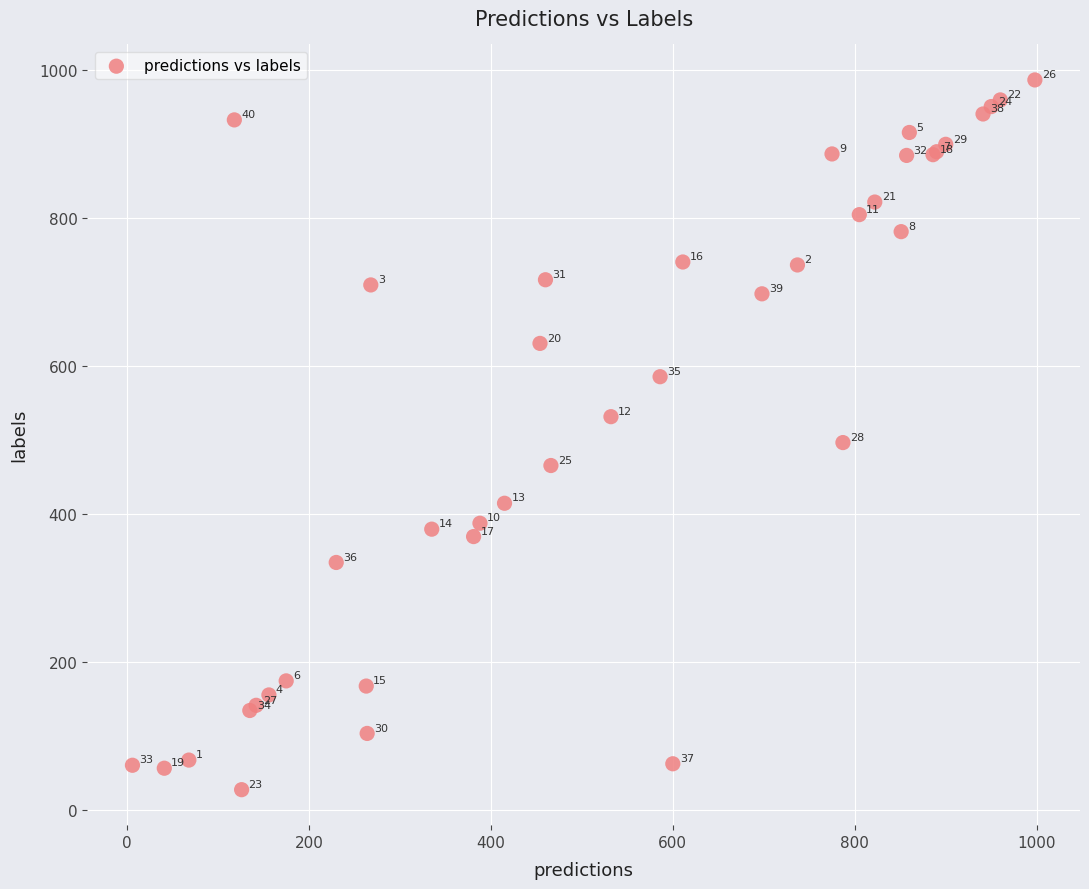

What Y value in the scatter plot is closest to 507?

497